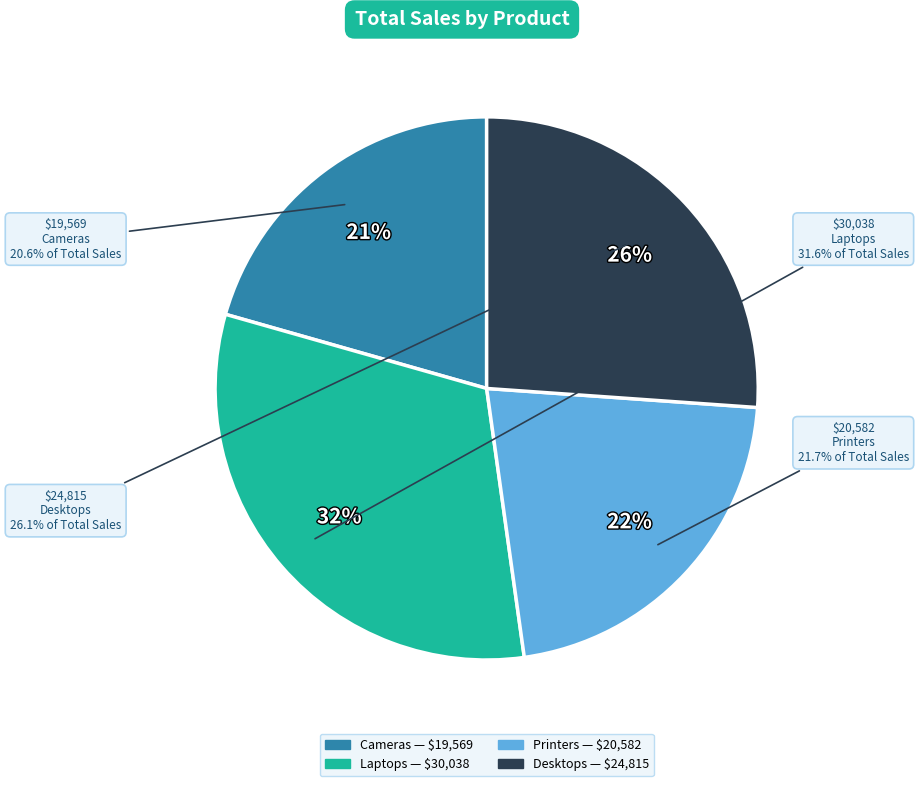

True or false: Printers accounts for 22% of the total.

True